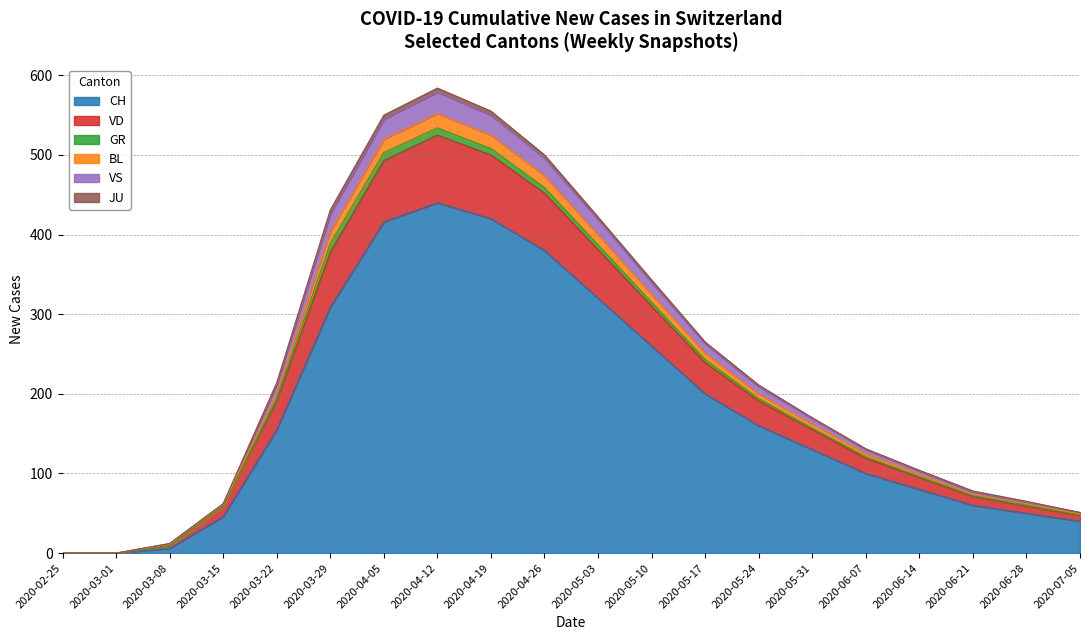

What is the difference between the highest and lowest values at 2020-03-15?

46